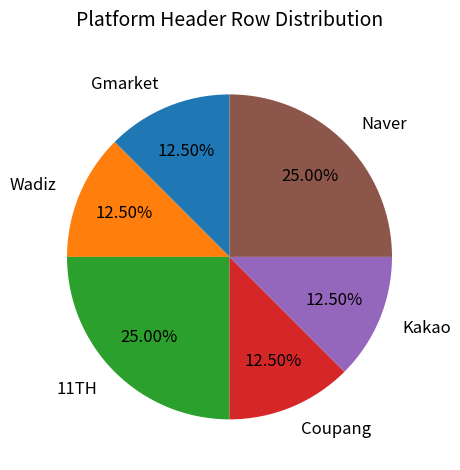

True or false: Gmarket accounts for 7% of the total.

False